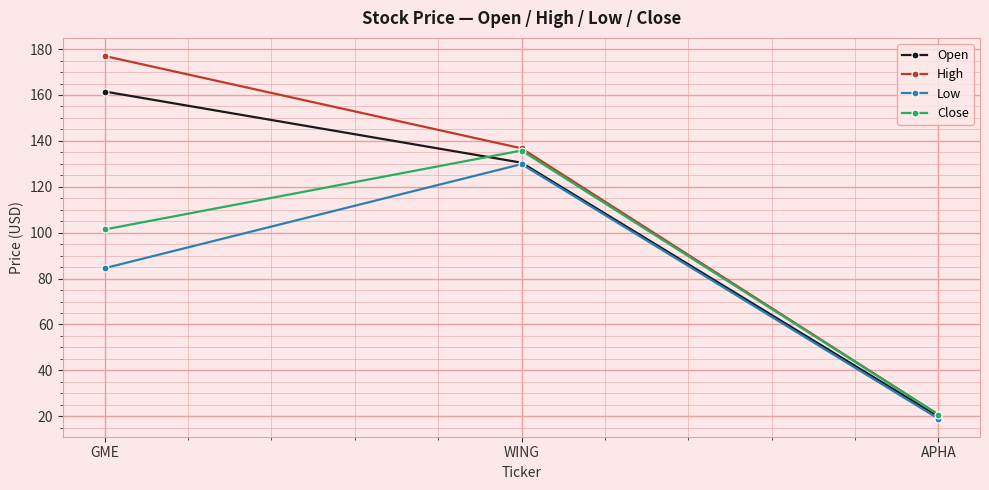

Reading right to left, list all the values displayed in this chart.

Open: 19.9	130.5	161.5
High: 20.7	136.8	177.0
Low: 19.0	129.9	84.5
Close: 20.7	135.8	101.4